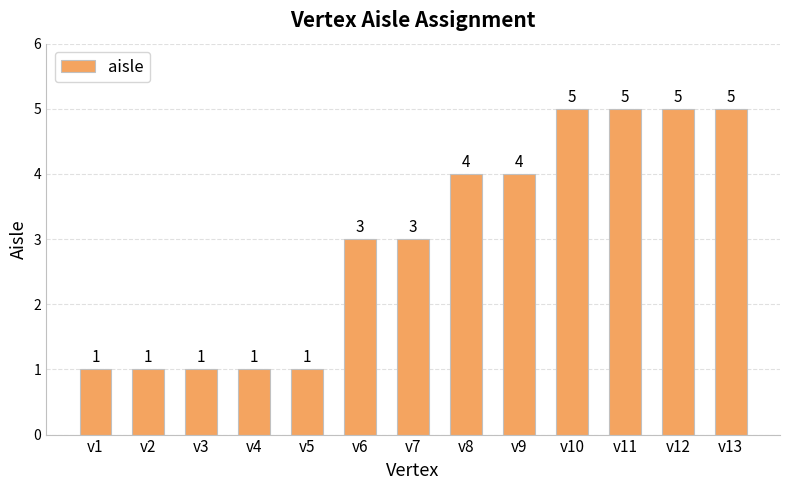

Is it true that the value at v1 is 1?

True